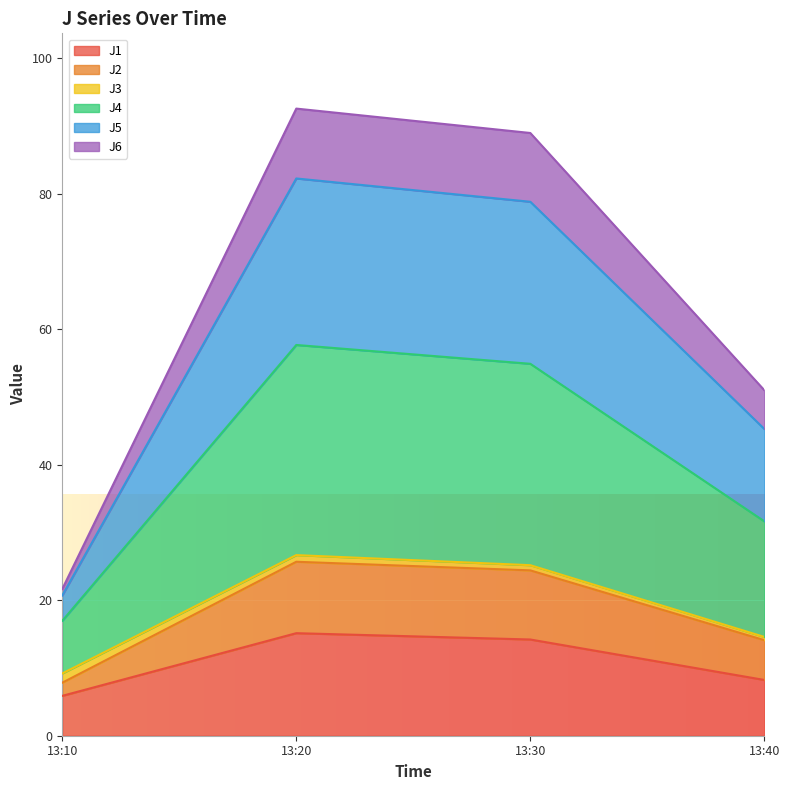

Is it true that J1 equals 2.6 at 13:10?

False